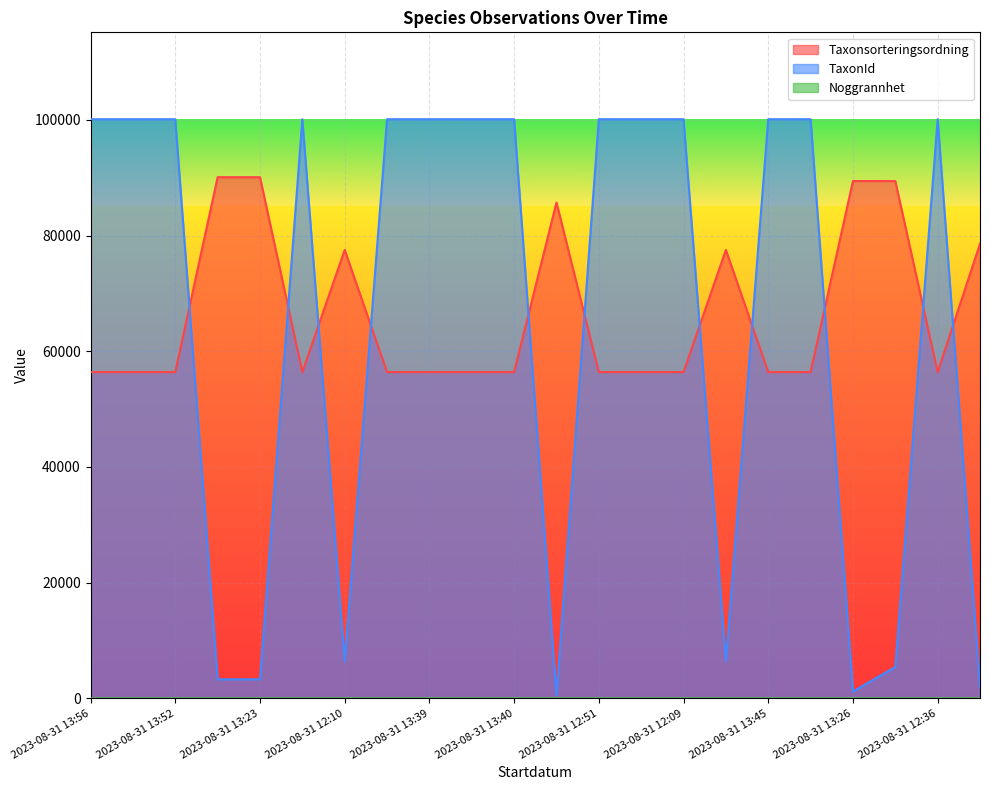

What is the greatest value displayed?

100109